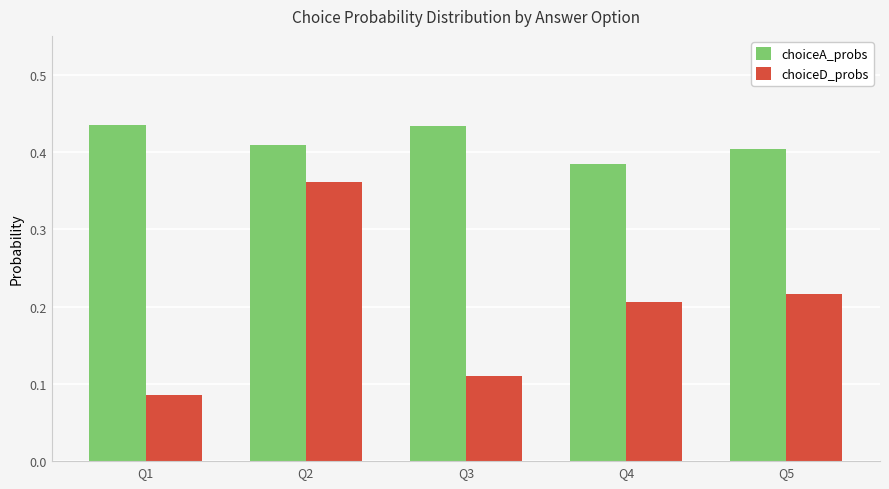

Does the chart contain any negative values?

No